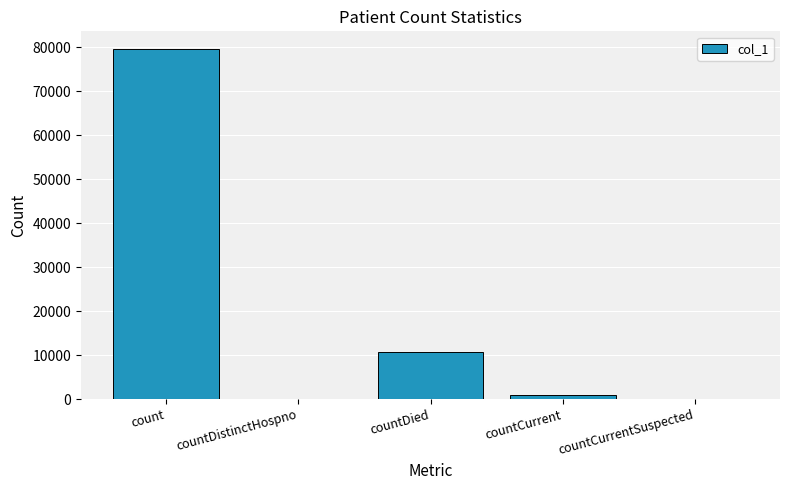

Between count and countCurrentSuspected, which is larger?

count